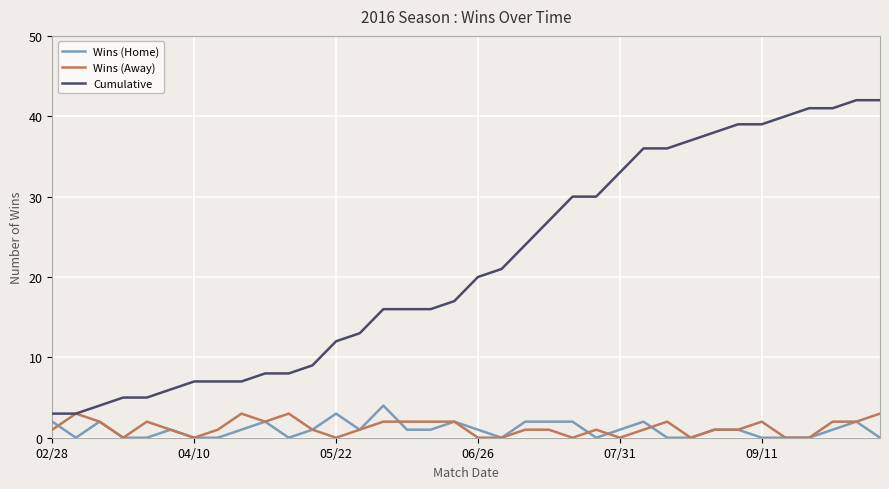

Does the chart display data point markers on the line(s)?

No